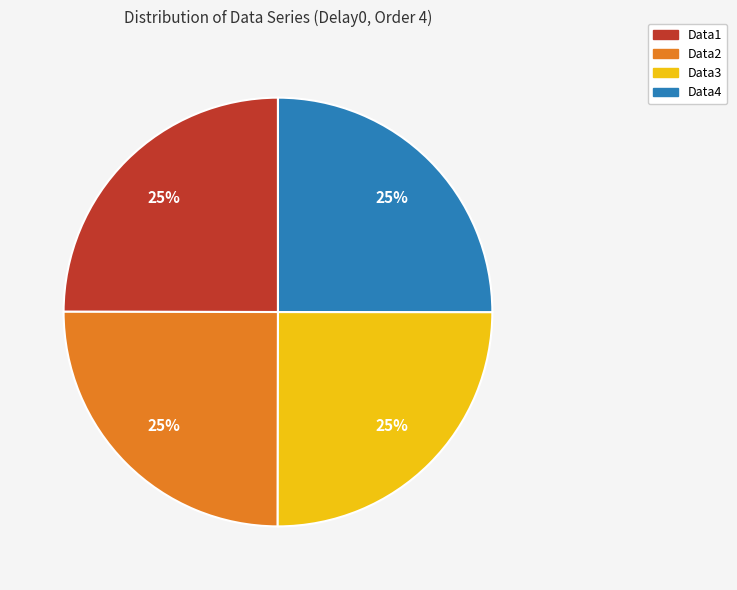

To the nearest percent, what is the combined percentage of Data4 and Data2?

50%